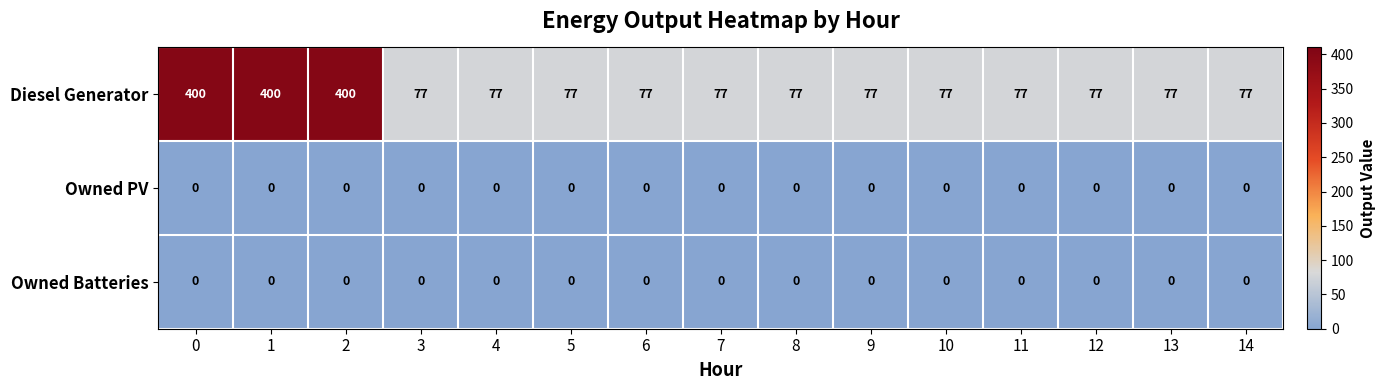

Which series has the largest total across all categories?

Diesel Generator